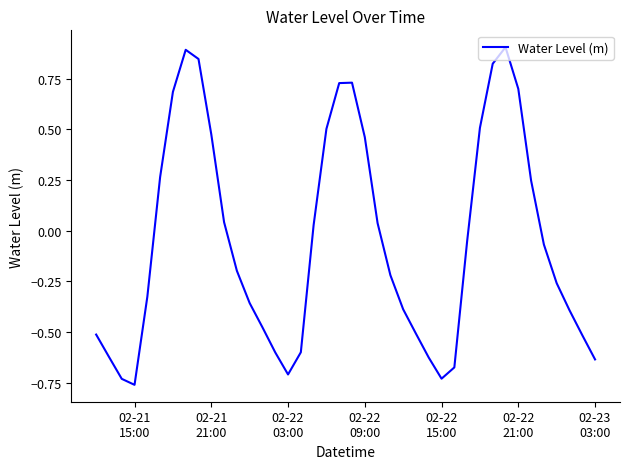

What is the difference between the maximum and minimum values?

1.7